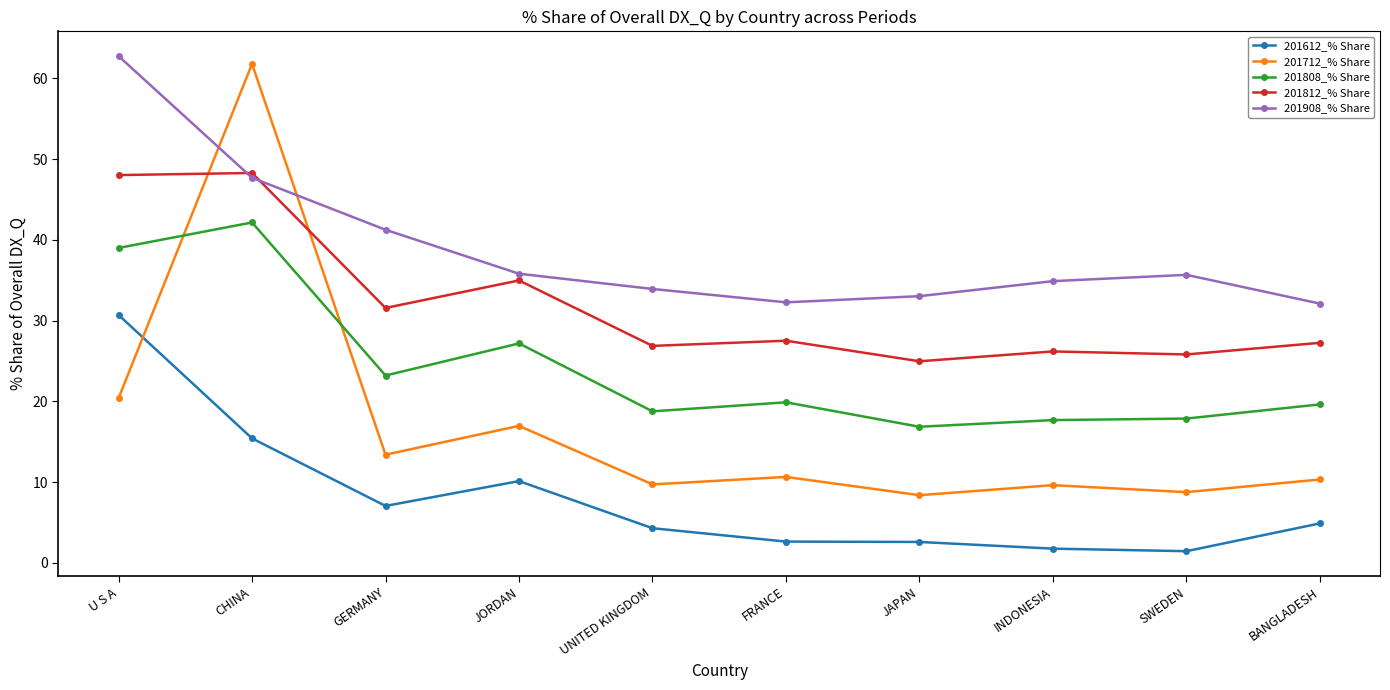

How many data points does each series have?

10